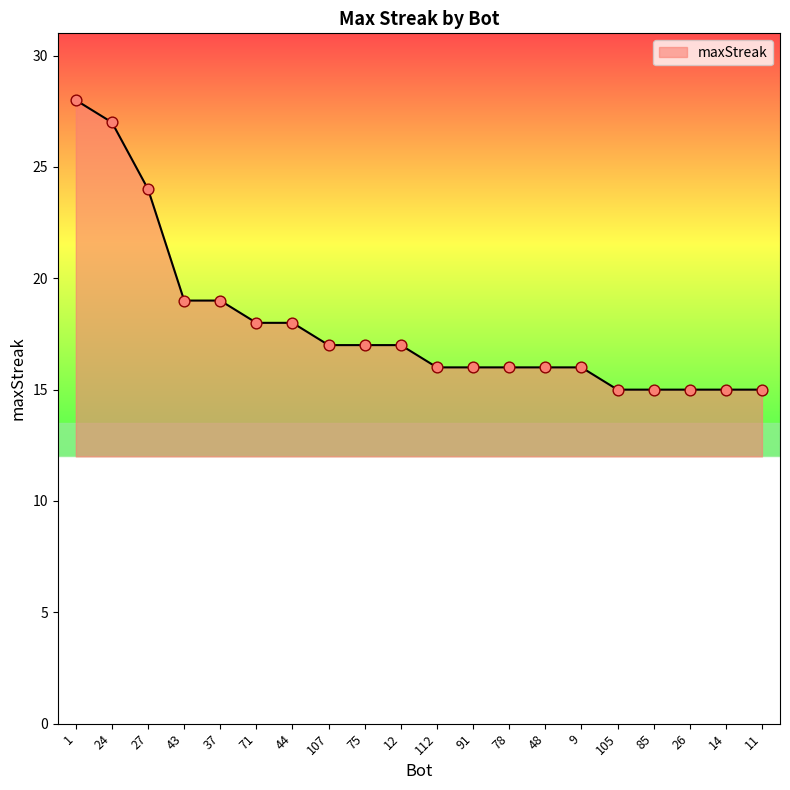

What is the ratio of the value at 91 to the value at 107?

0.9